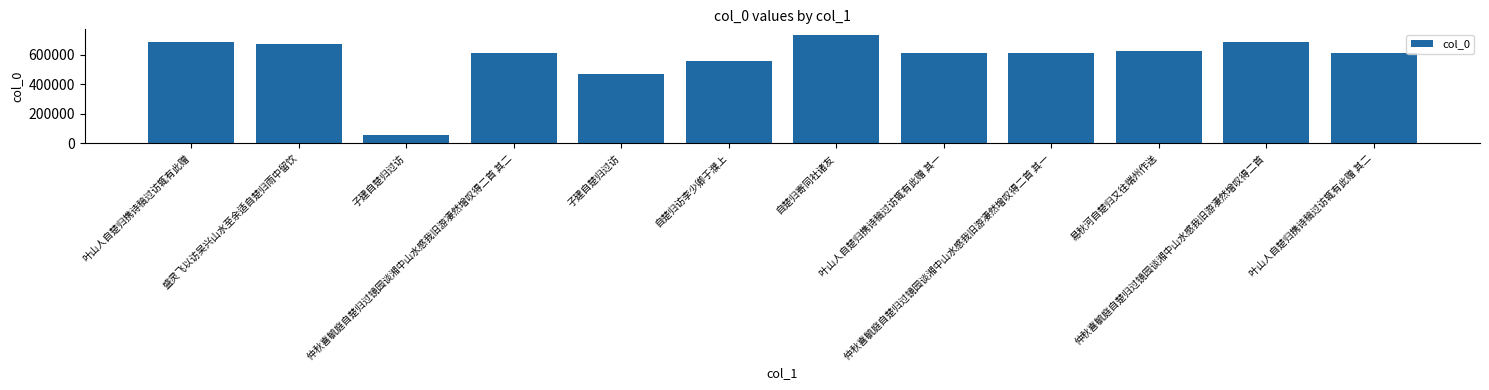

Reading right to left, what are all the values shown in this chart?

614370	685604	627758	612341	614369	736908	557635	473507	612342	55683	671855	690920